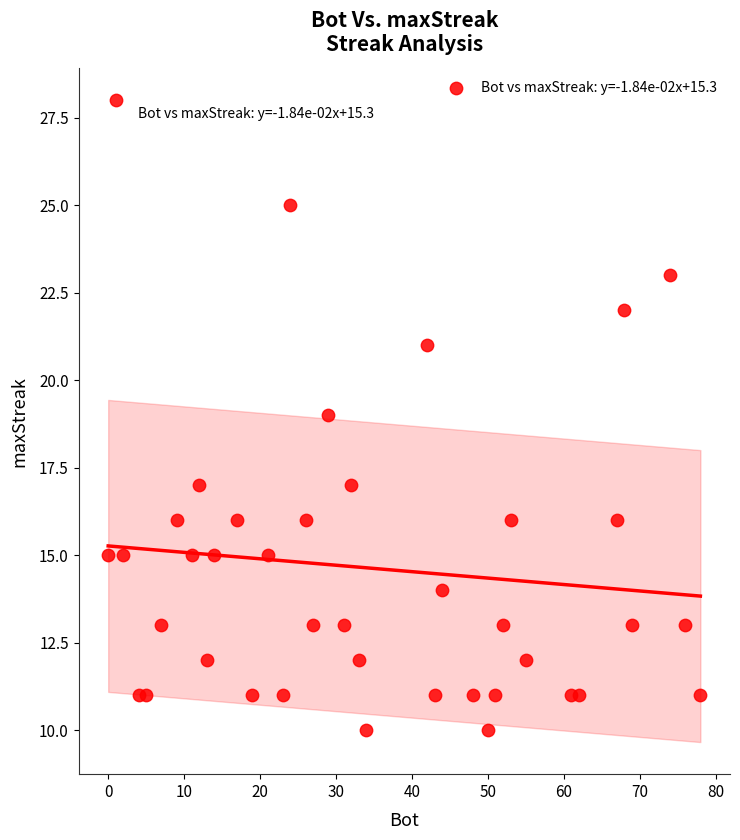

What is the range of X values (max minus min)?

78